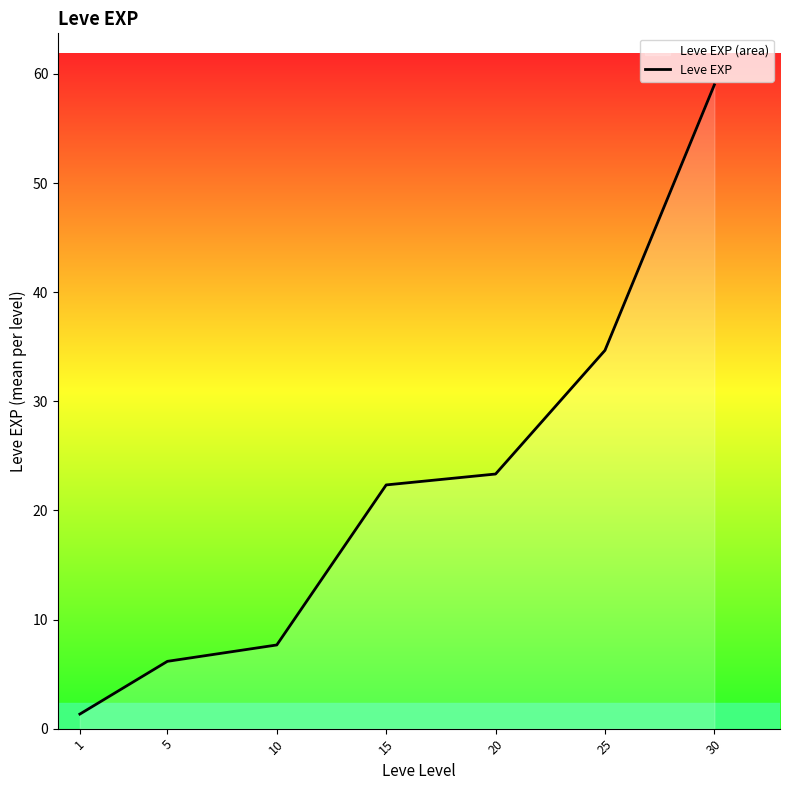

Which category has the highest value across all series?

30